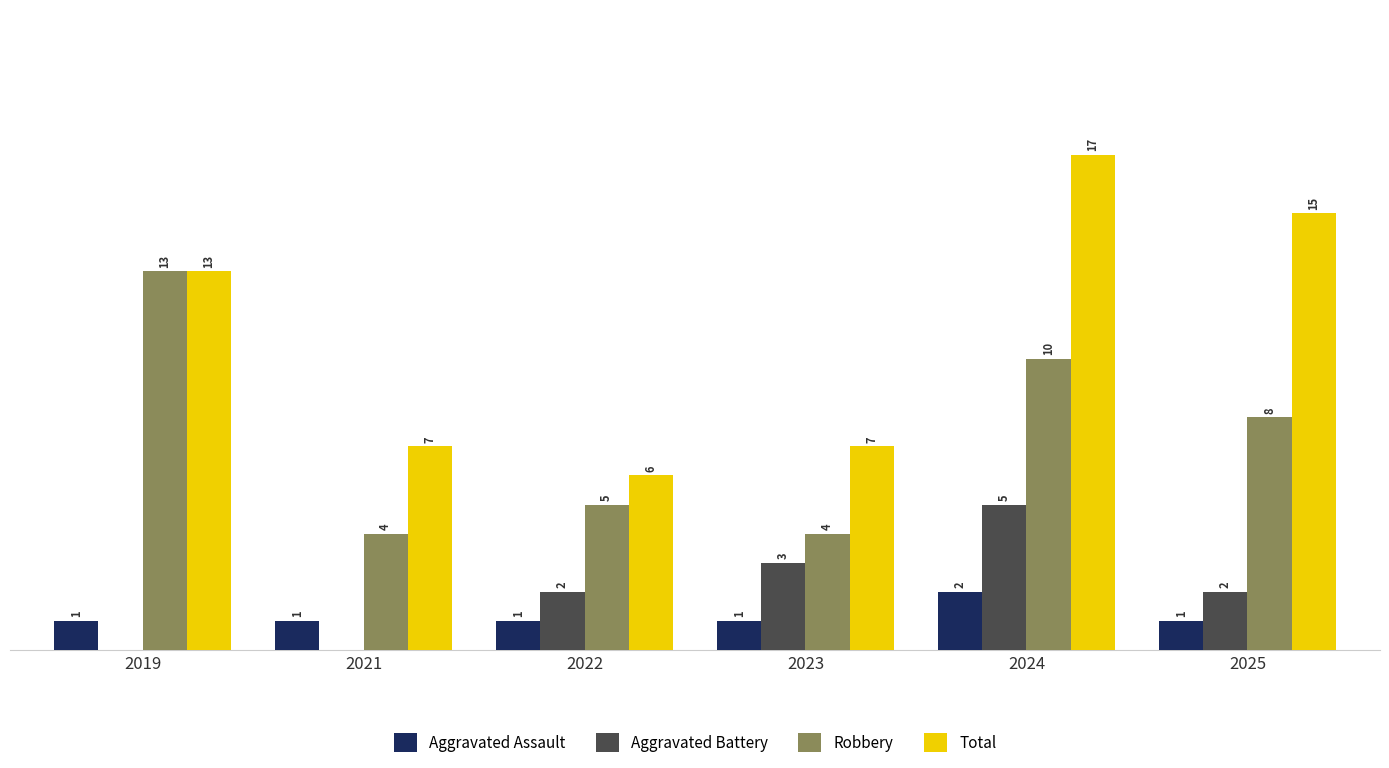

Which series has the largest total across all categories?

Total